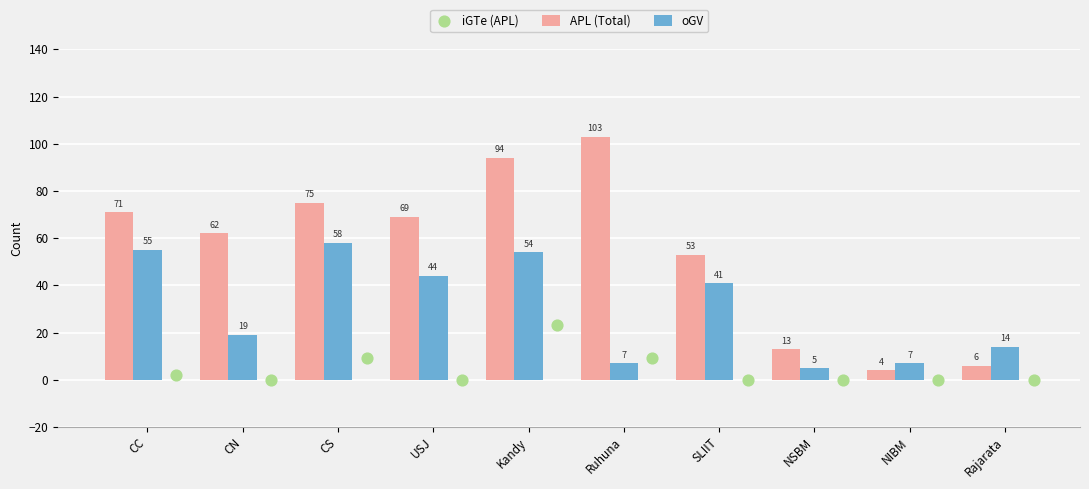

At how many categories does at least one series exceed 0?

10